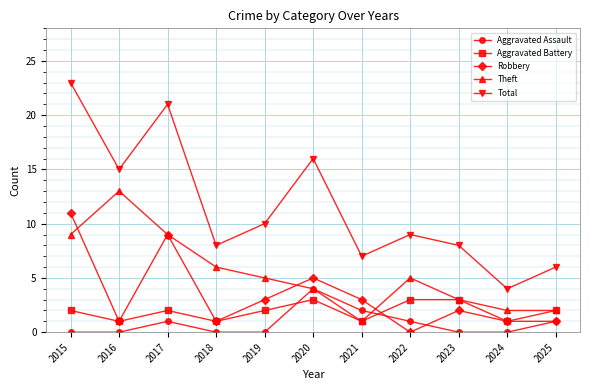

After their last crossing, which series has the higher values: Aggravated Assault or Theft?

Theft